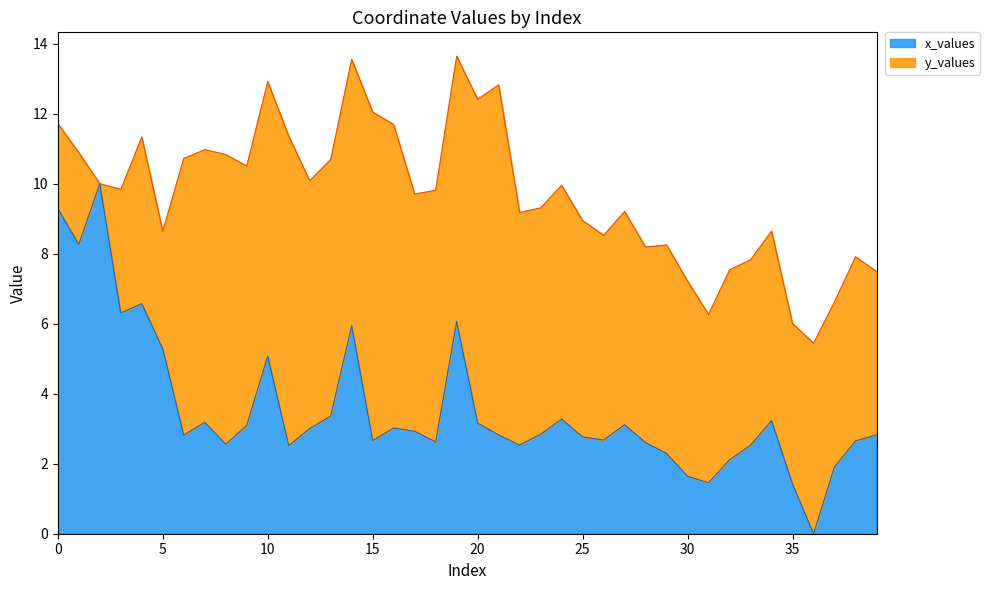

What is the change in value from 0 to 29?

-7.0